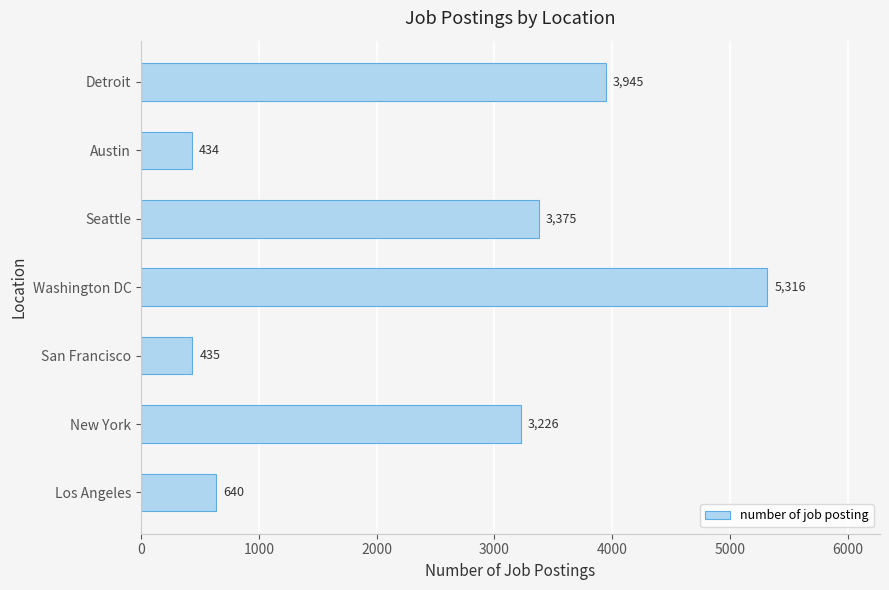

Reading bottom to top, what are all the values shown in this chart?

640	3226	435	5316	3375	434	3945